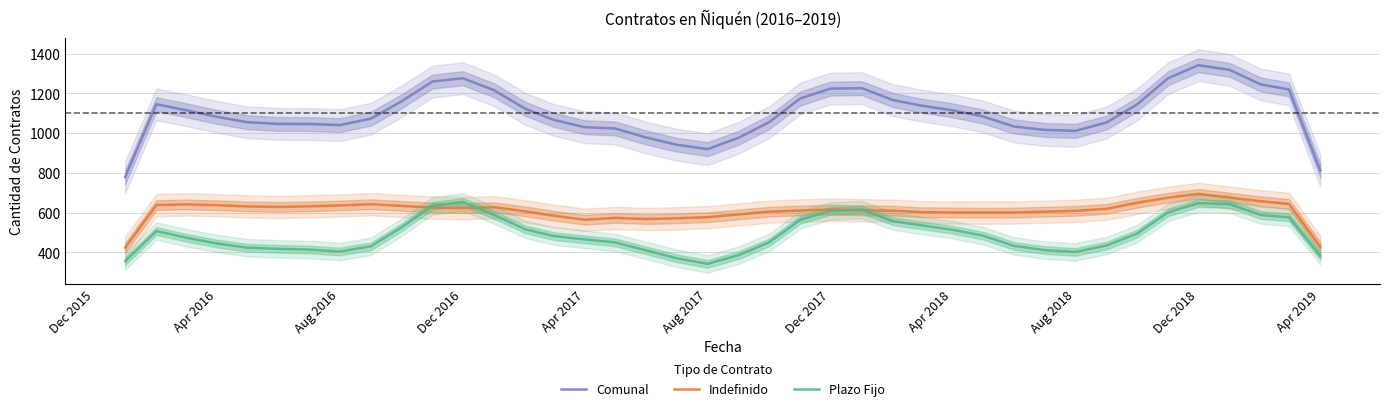

True or false: Indefinido and Comunal cross at least once.

False